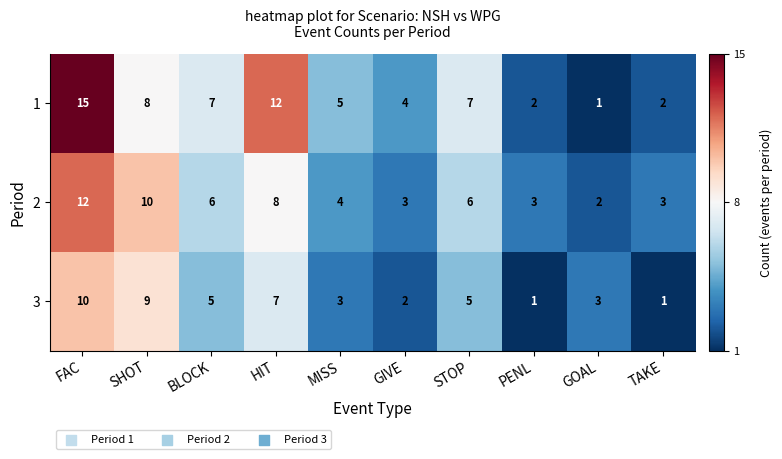

Is it true that 3 equals 1 at GIVE?

False